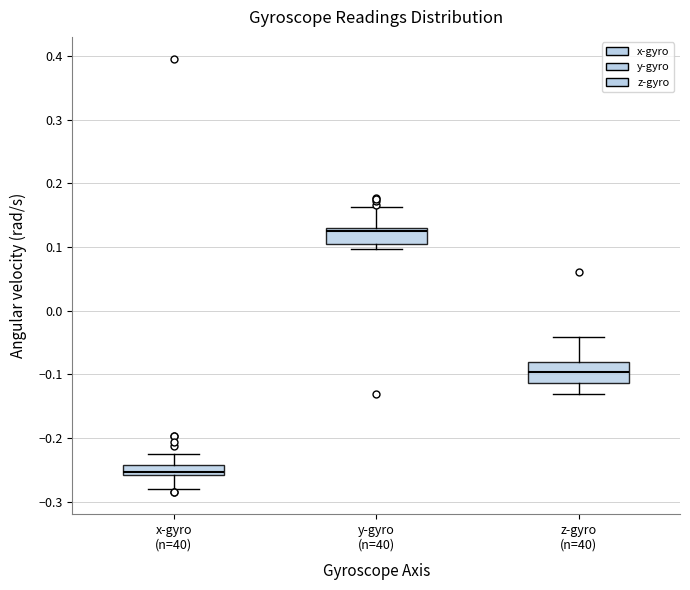

Reading left to right, transcribe this box plot: for each box, give where its median line is, the range the box spans, and where its two whiskers end, as read against the y-axis. The values are not printed on the chart, so give them approximately, as read against the axis.

x-gyro (n=40): median -0.25, box -0.26 to -0.24, whiskers -0.28 to -0.22
y-gyro (n=40): median 0.13 (just below the box's upper edge), box 0.11 to 0.13, whiskers 0.10 to 0.16
z-gyro (n=40): median -0.10, box -0.11 to -0.08, whiskers -0.13 to -0.04